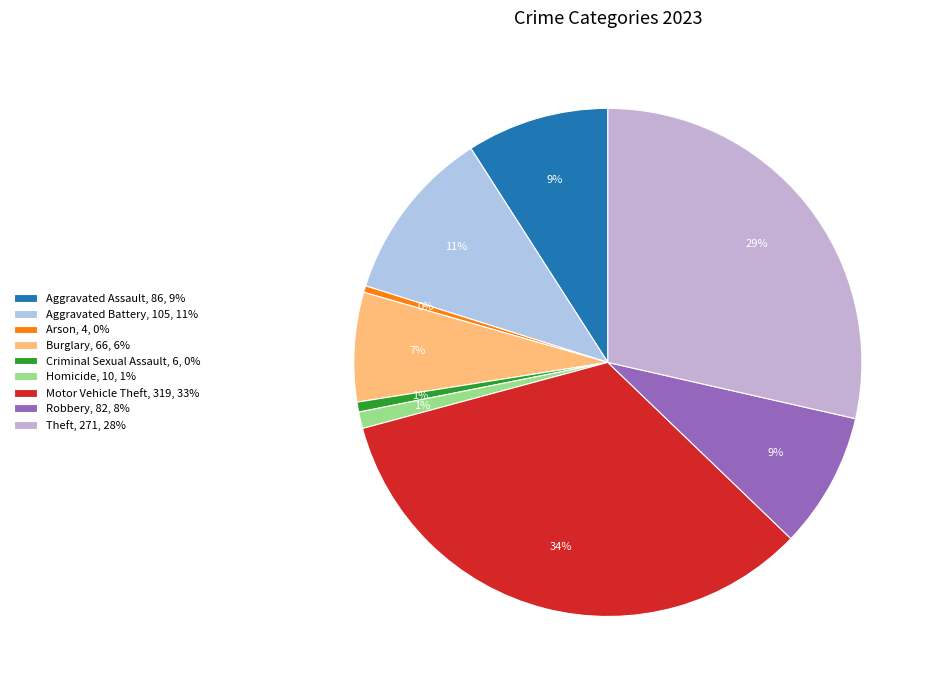

Count the number of slices in the pie.

9